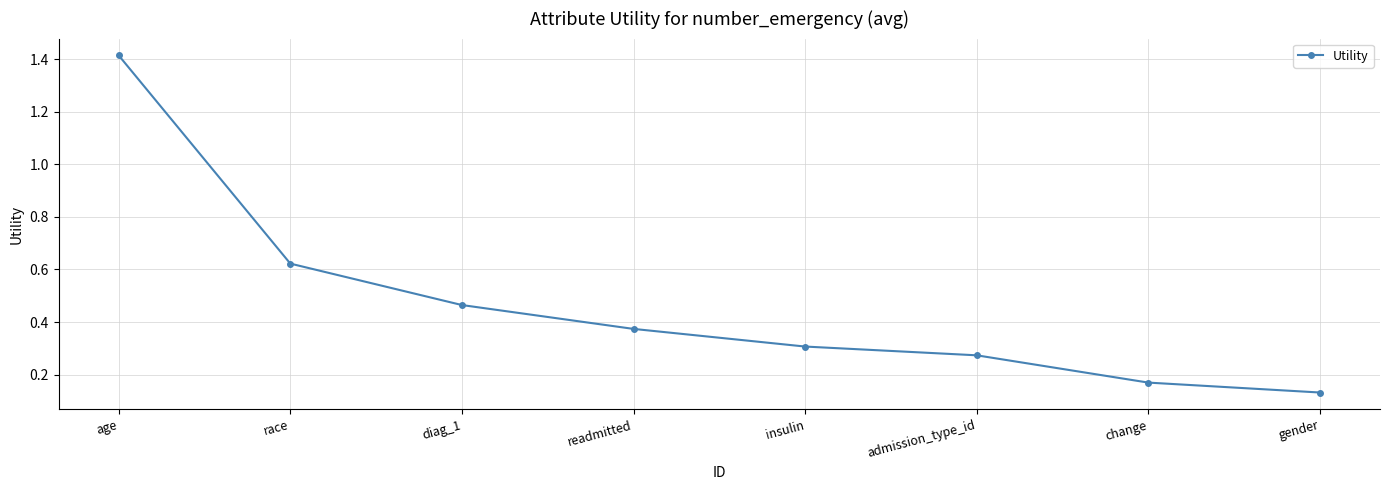

How many series are shown in this chart?

1